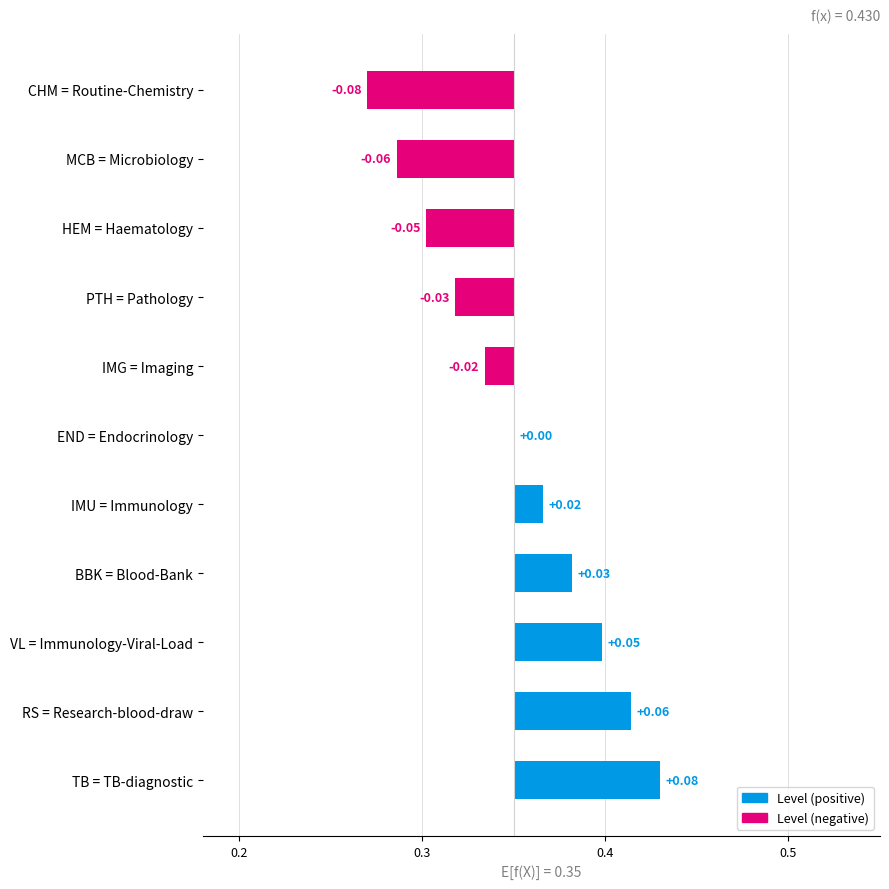

True or false: the data shows 0.1 at RS = Research-blood-draw.

True